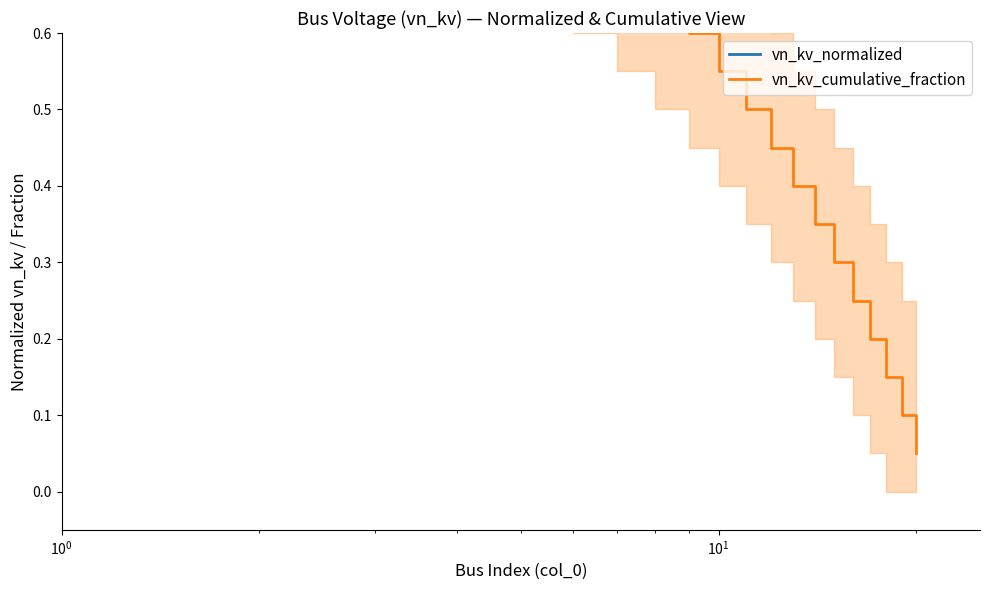

What is the total value across all series at 9?

1.6